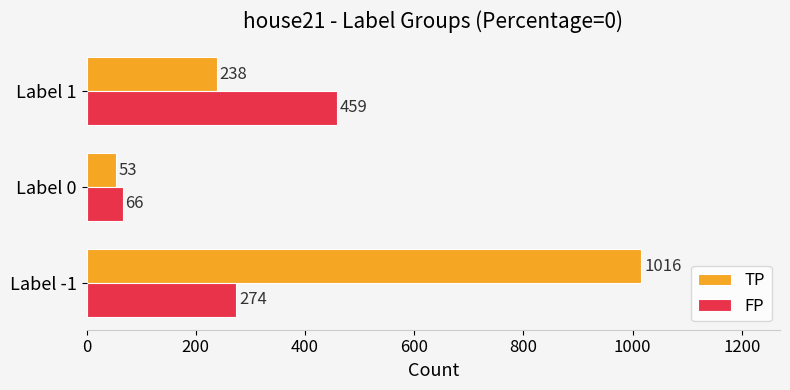

What is the smallest value displayed?

53